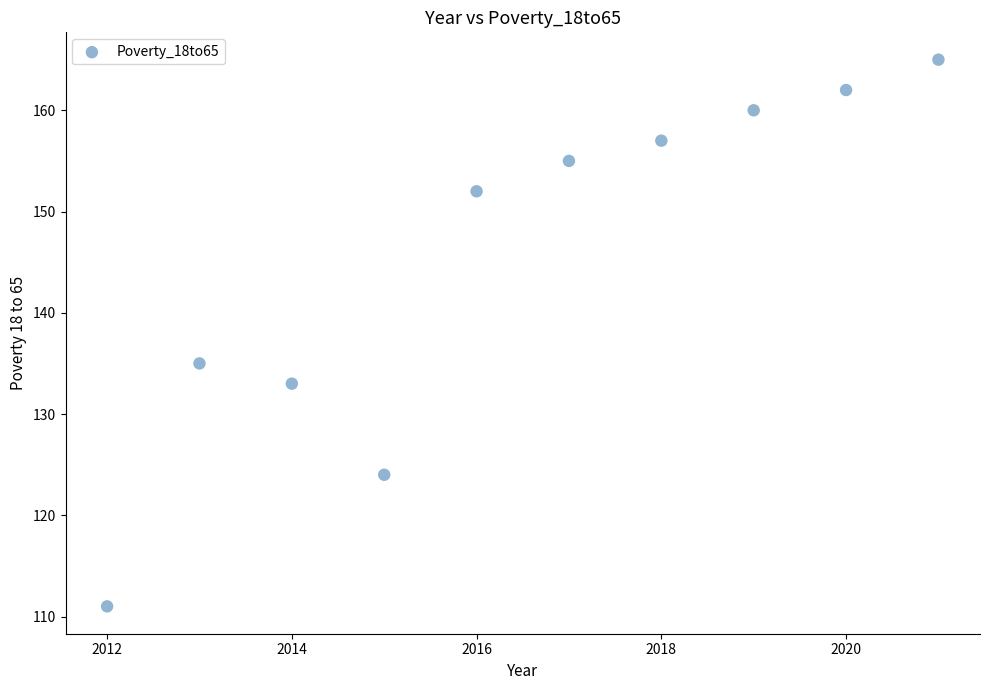

What Y value in the scatter plot is closest to 138?

135